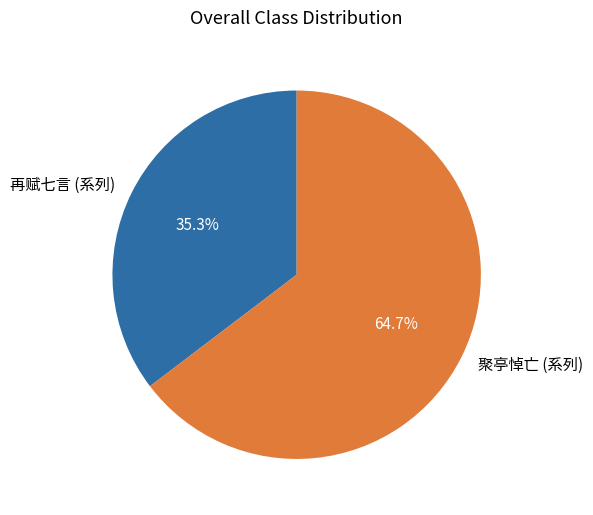

Count the number of slices in the pie.

2